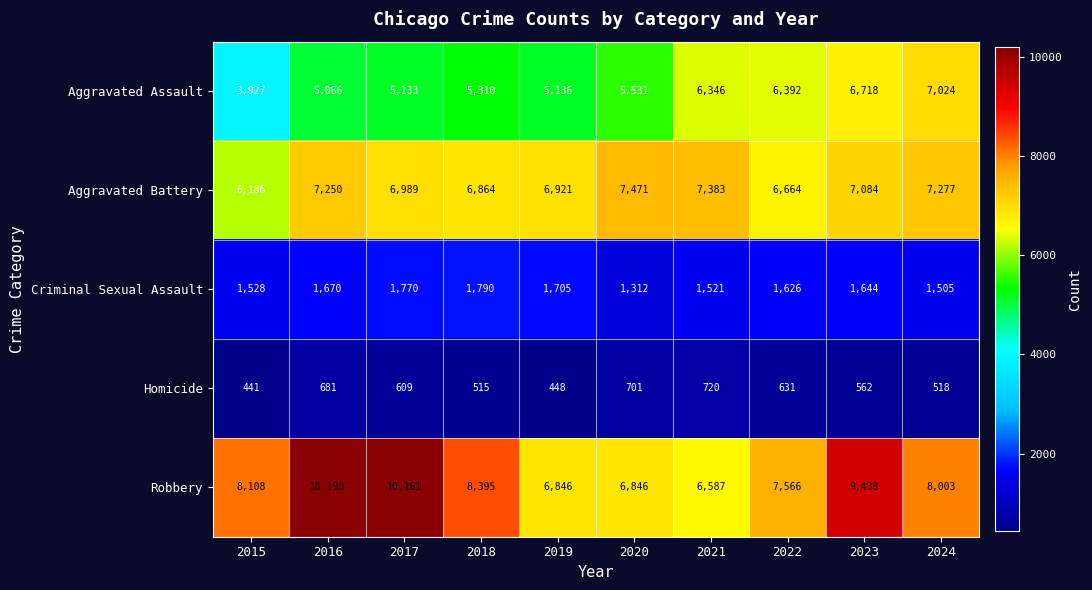

Rank the series at 2016 from lowest to highest value.

Homicide, Criminal Sexual Assault, Aggravated Assault, Aggravated Battery, Robbery